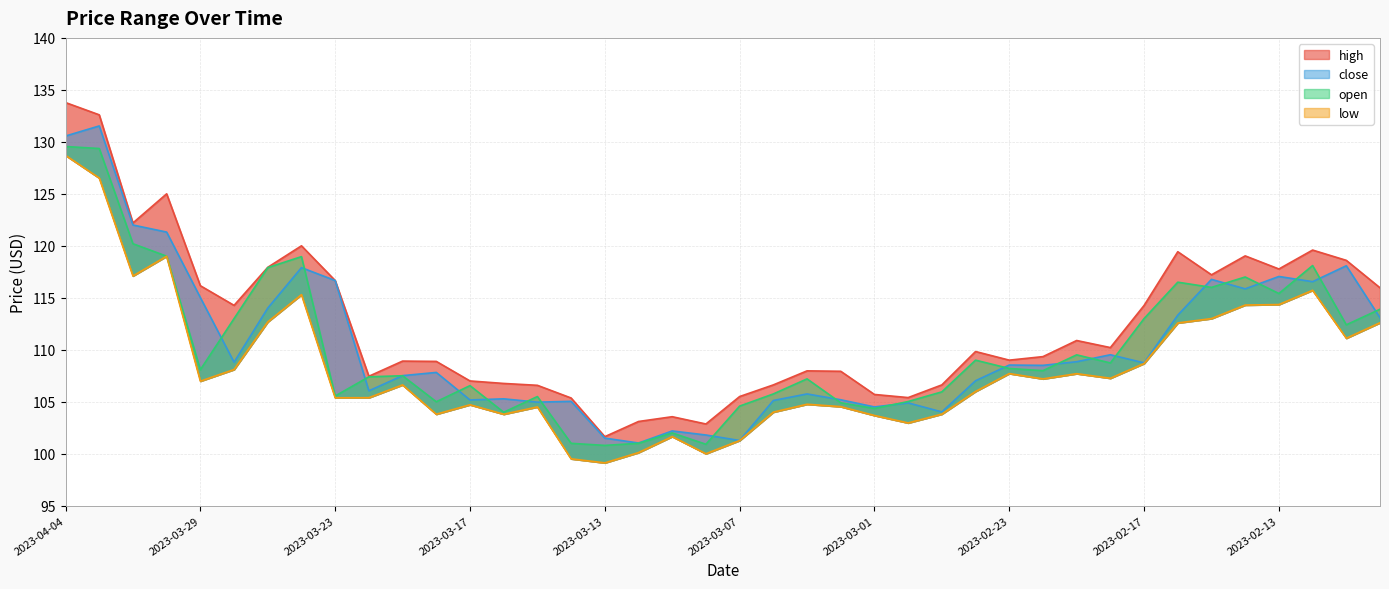

What is the approximate value of low at 2023-03-03?

104.8